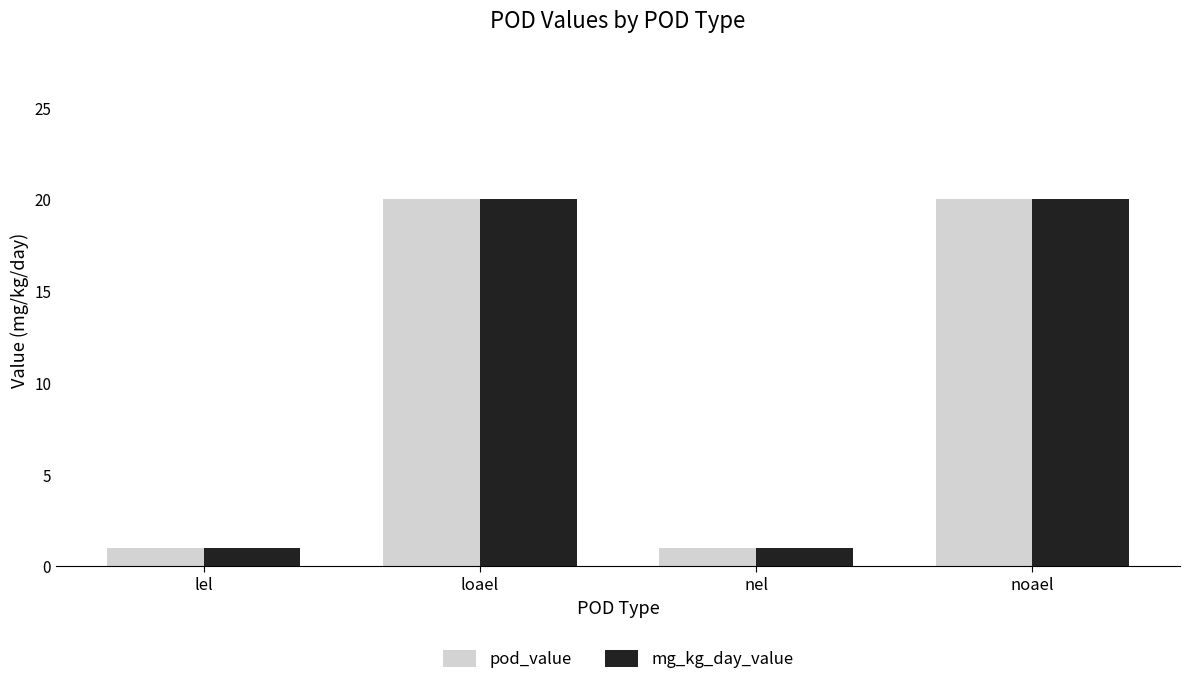

What are all the series names shown in the legend?

pod_value, mg_kg_day_value